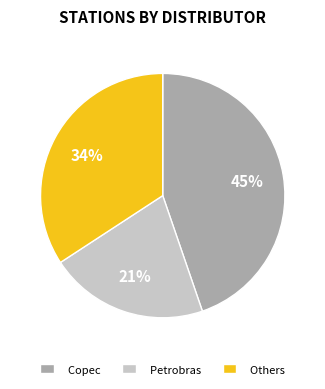

Does any single category account for the majority?

No